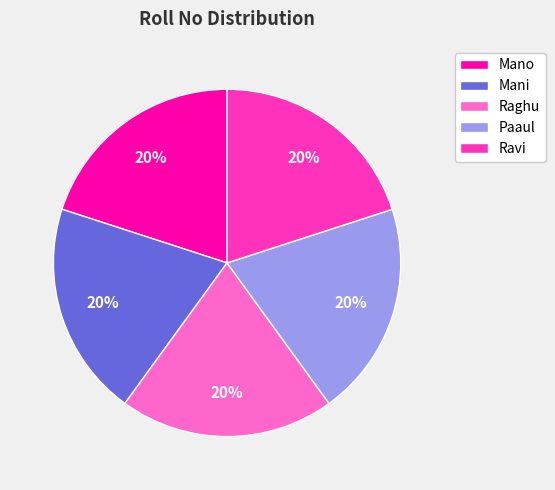

The Paaul slice represents 33% of the pie. True or false?

False